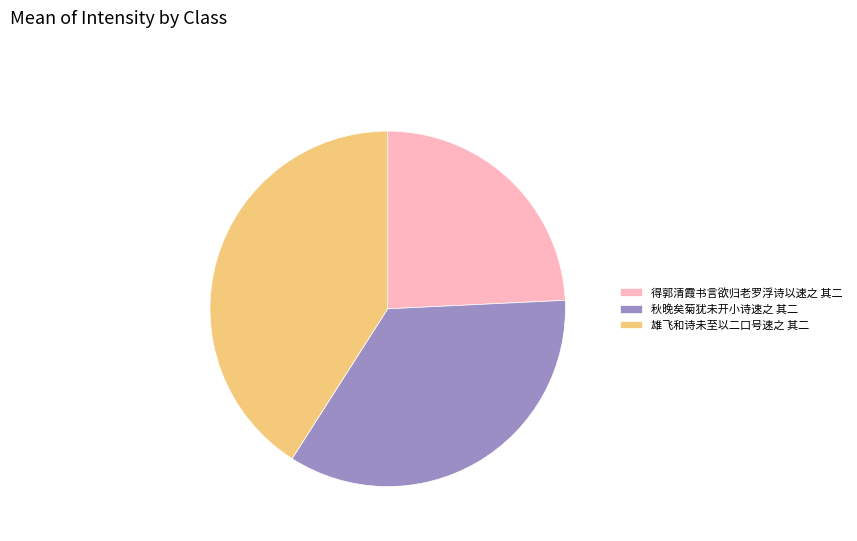

Do 得郭清霞书言欲归老罗浮诗以速之 其二 and 秋晚矣菊犹未开小诗速之 其二 together represent more than half of the pie?

Yes